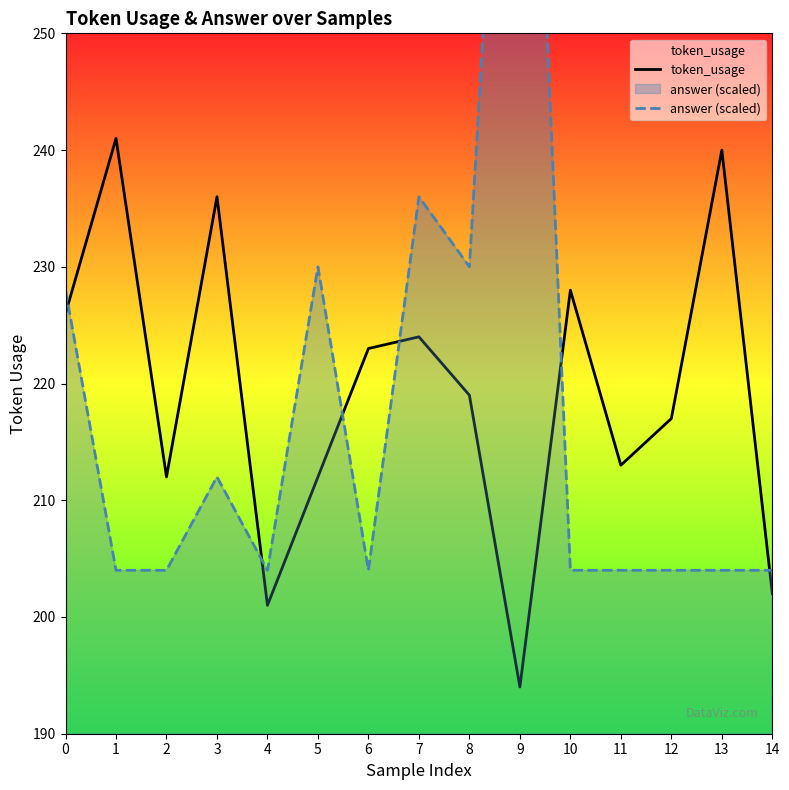

What are all the series names shown in the legend?

token_usage, answer (scaled)